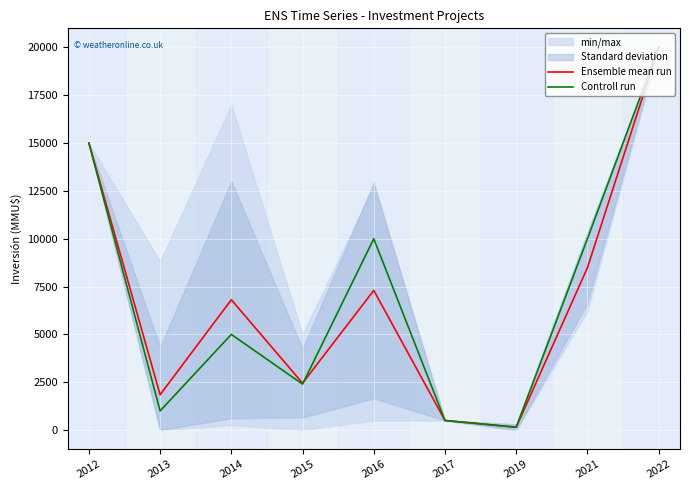

Rank the series at 2017 from lowest to highest value.

Ensemble mean run, Controll run